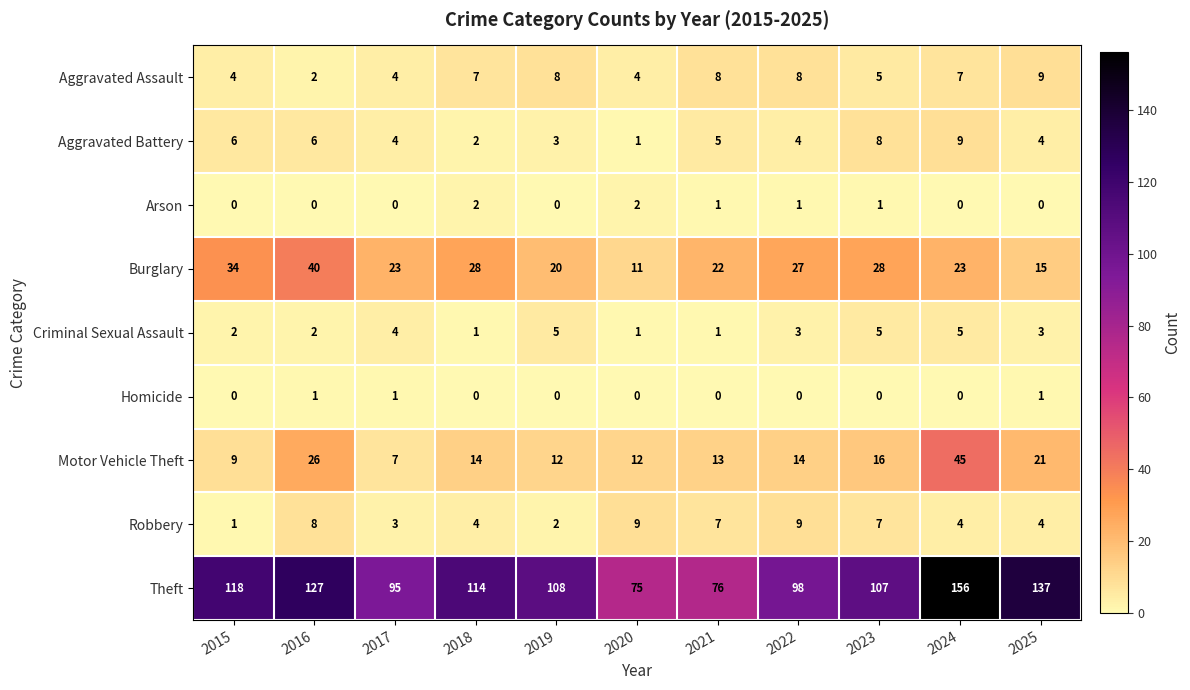

Which series changed the most between 2018 and 2019?

Burglary